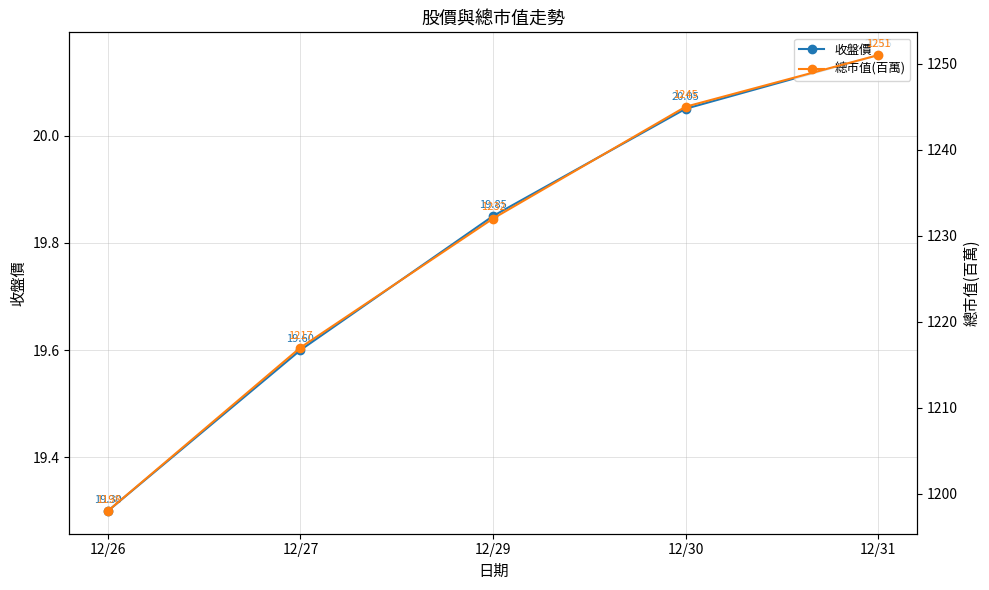

Which series has the widest spread of values?

總市值(百萬)